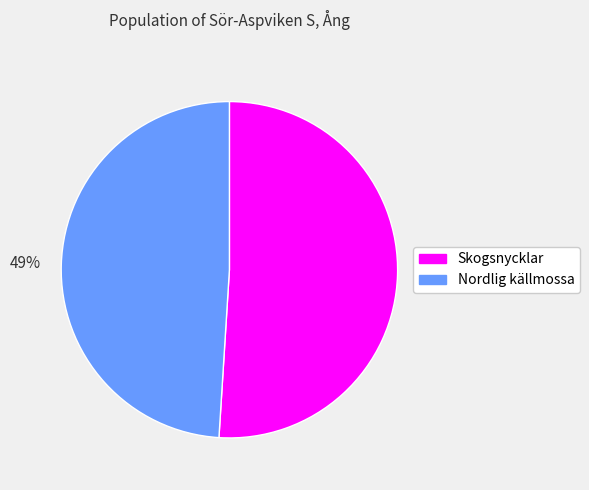

Which has a higher value, 49% or 51%?

51%